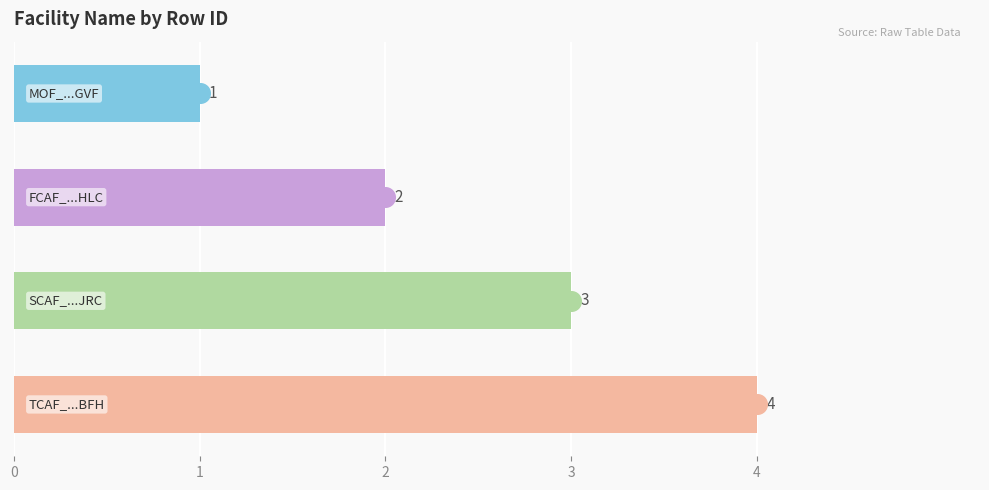

Which has a higher value, 1 or 2?

2